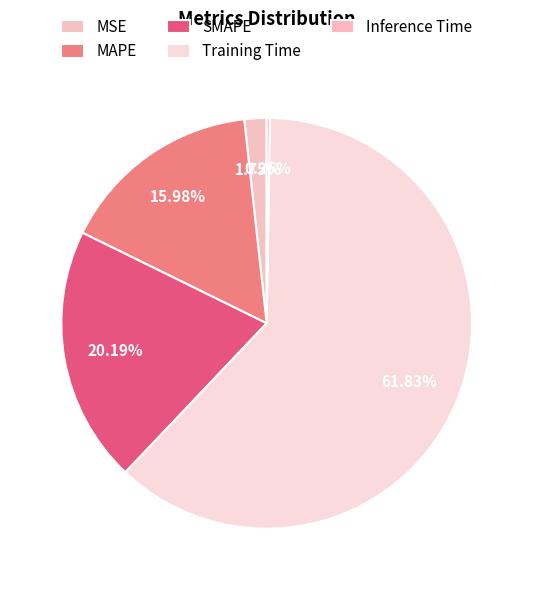

What is the smallest slice in the pie chart?

Inference Time